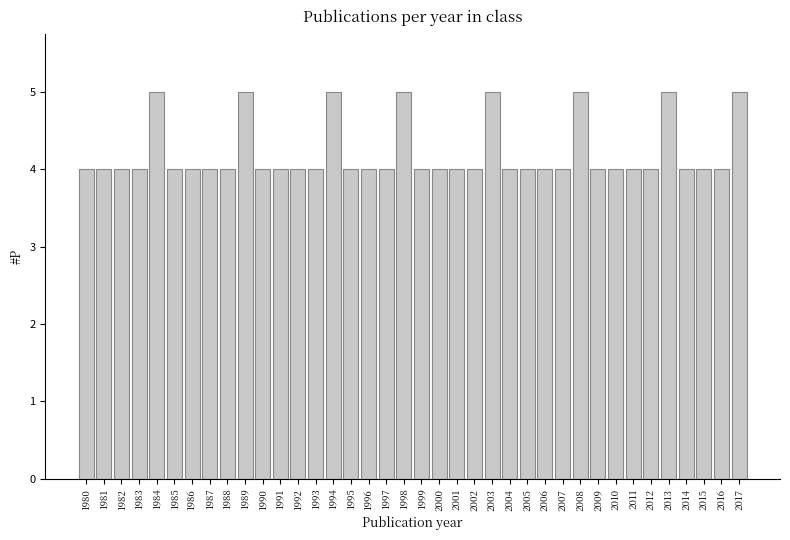

What is the value of the 2nd bar from the left?

4